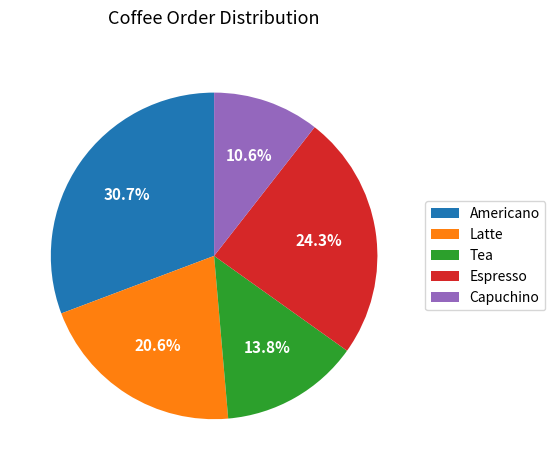

Which has a higher value, Americano or Tea?

Americano